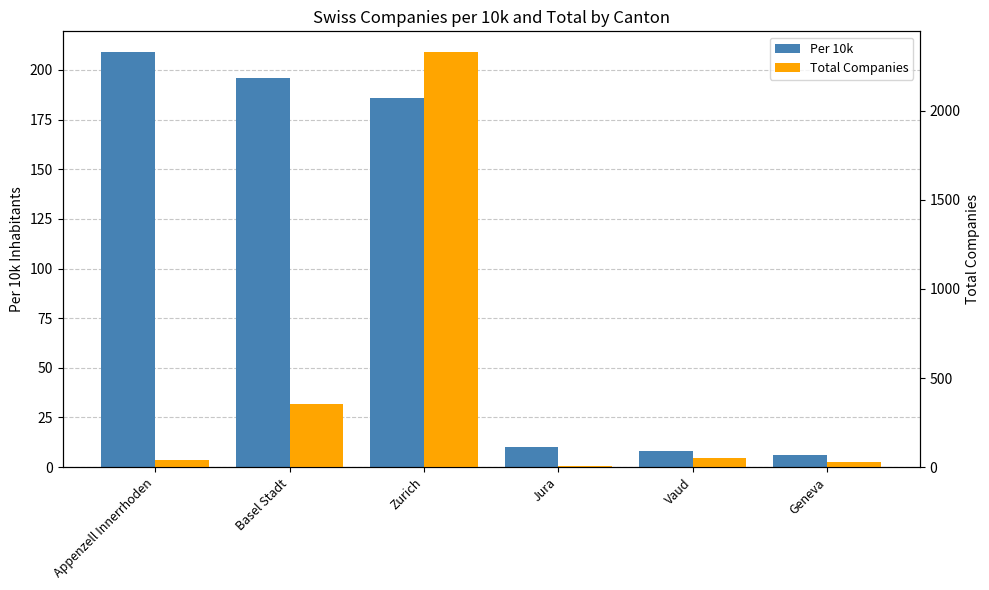

What is the sum of all Per 10k values?

615